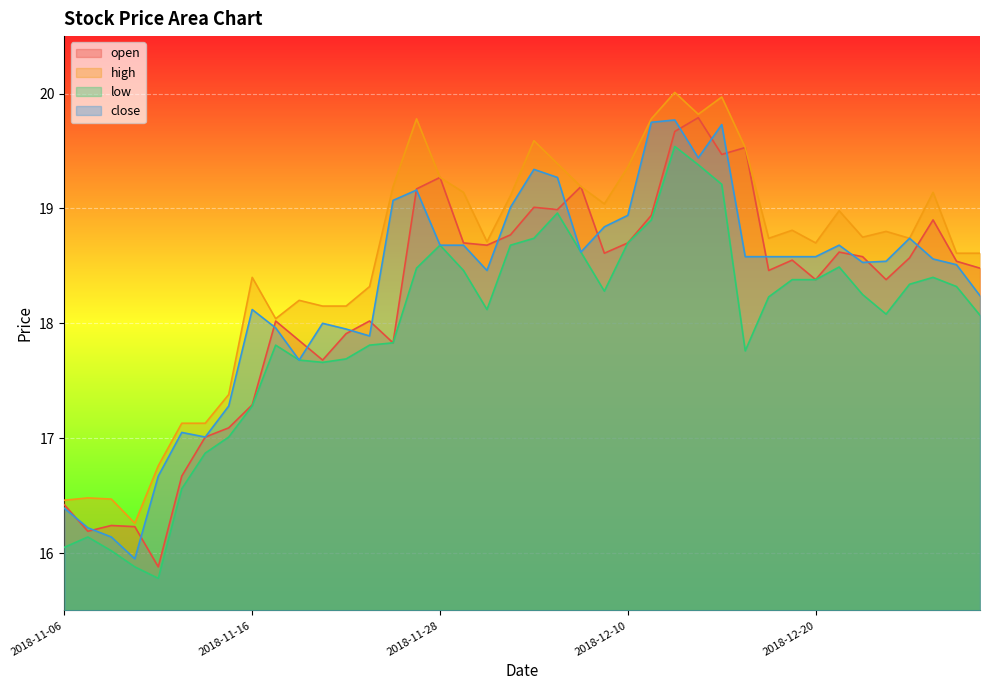

Does the chart display data point markers on the line(s)?

No